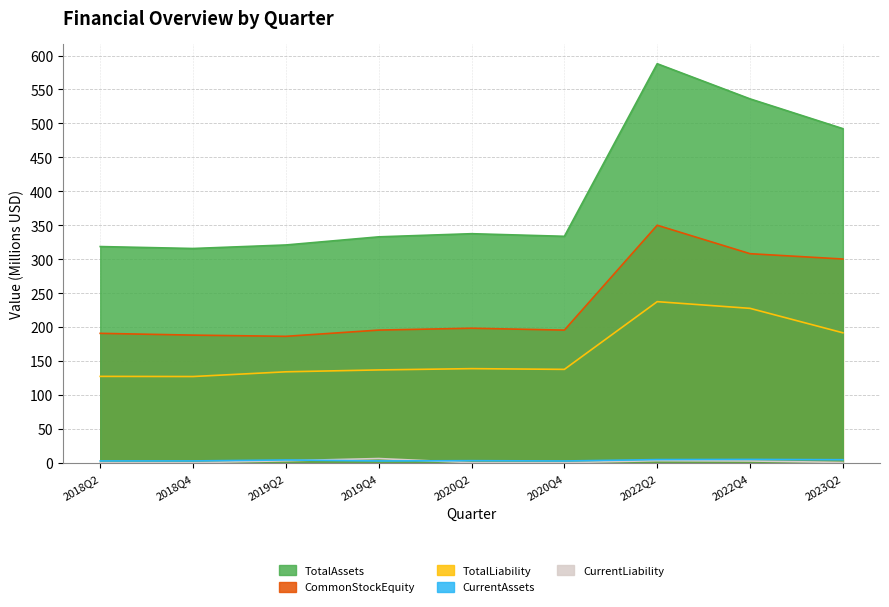

True or false: CurrentLiability and TotalLiability cross at least once.

False